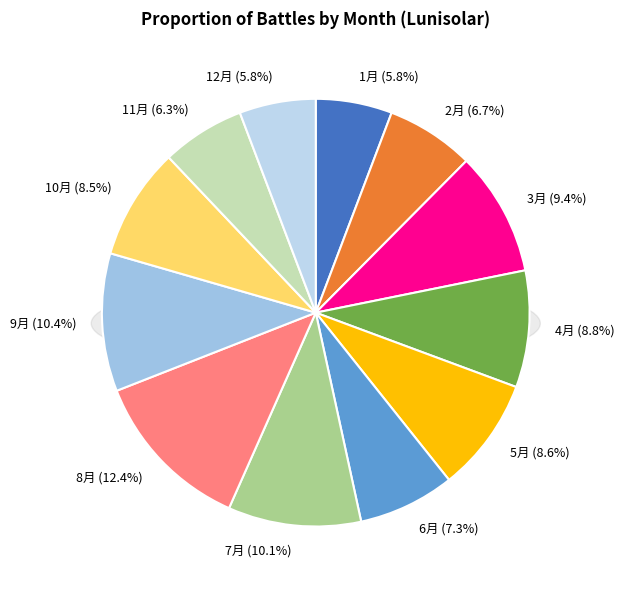

Which slice is the smallest?

1月